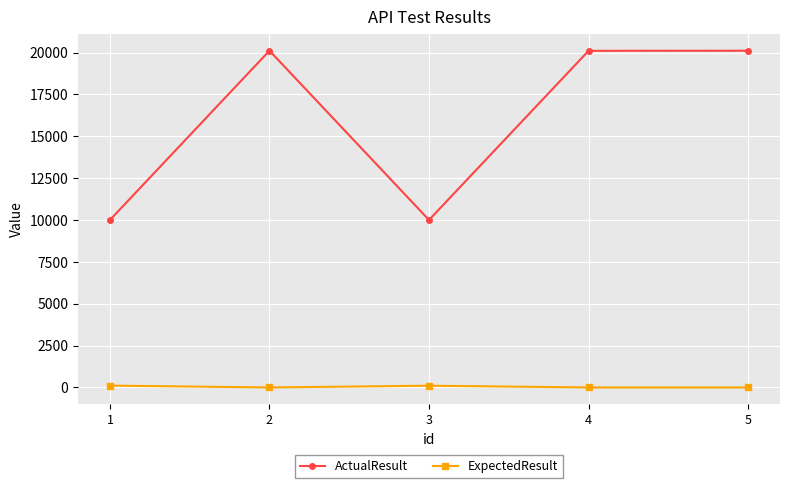

Rank the series at 3 from lowest to highest value.

ExpectedResult, ActualResult